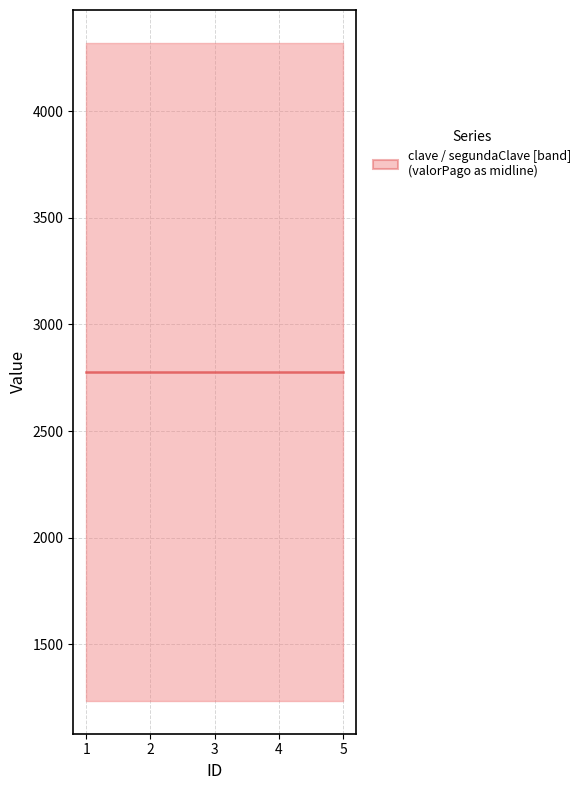

What is the sum of all clave values?

6170